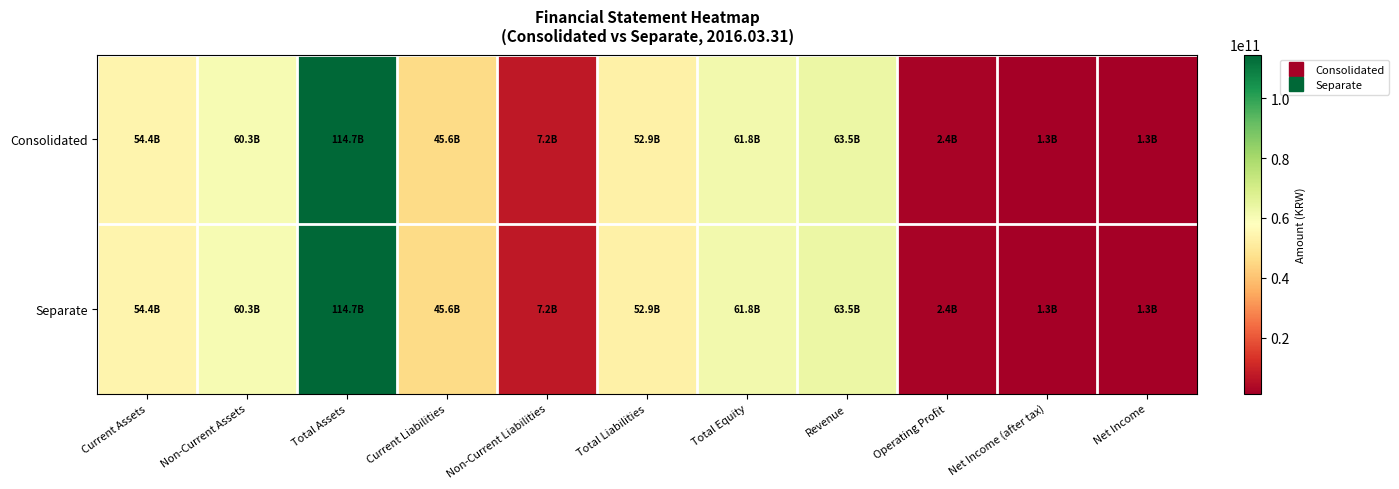

List the series in order of their overall mean, highest first.

Consolidated, Separate